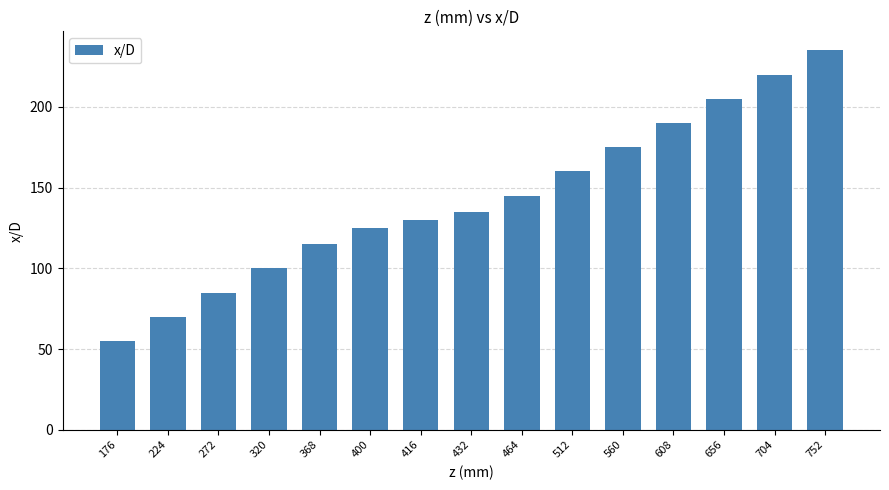

Reading left to right, transcribe all the data shown in this chart.

176=55	224=70	272=85	320=100	368=115	400=125	416=130	432=135	464=145	512=160	560=175	608=190	656=205	704=220	752=235